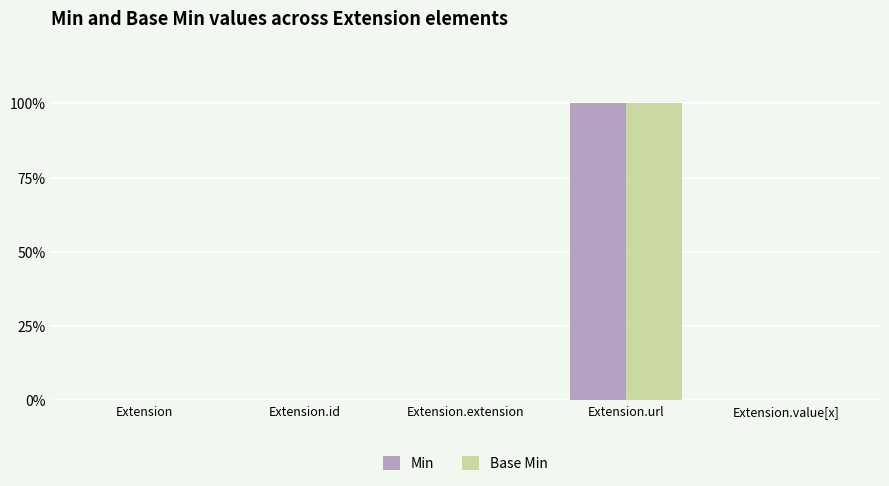

What is the label of the 5th bar from the left?

Extension.value[x]